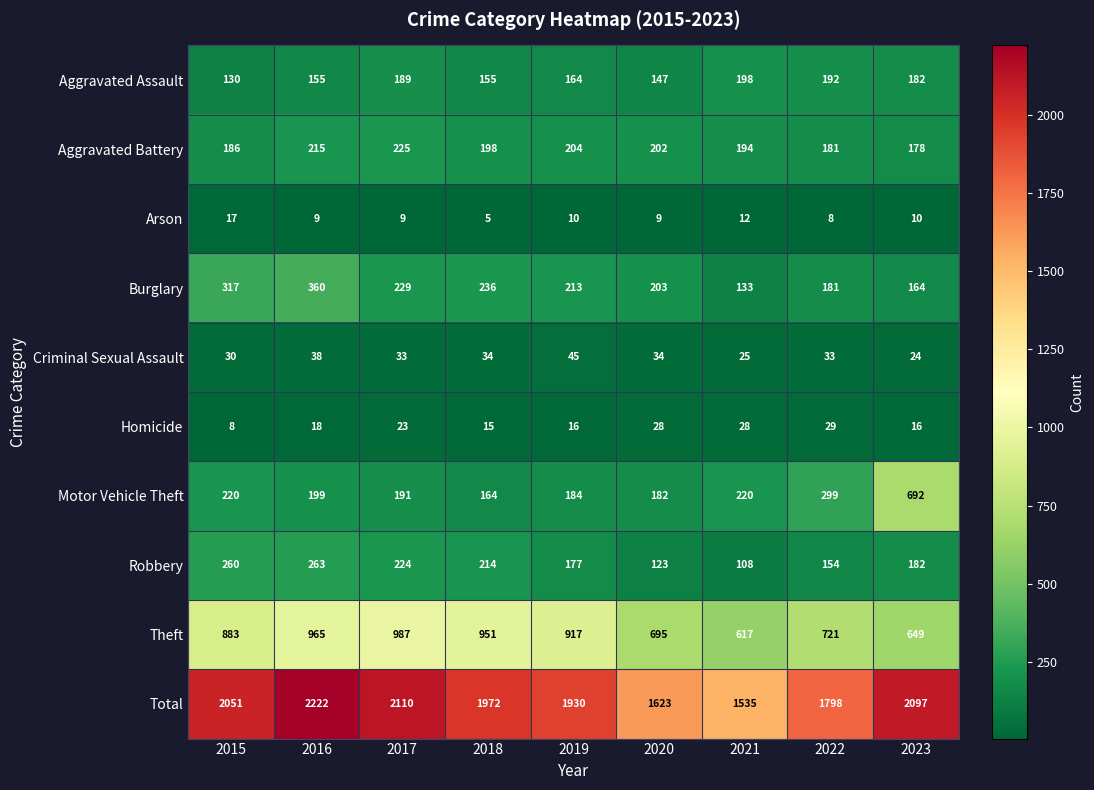

What is the total value across all series at 2020?

3246